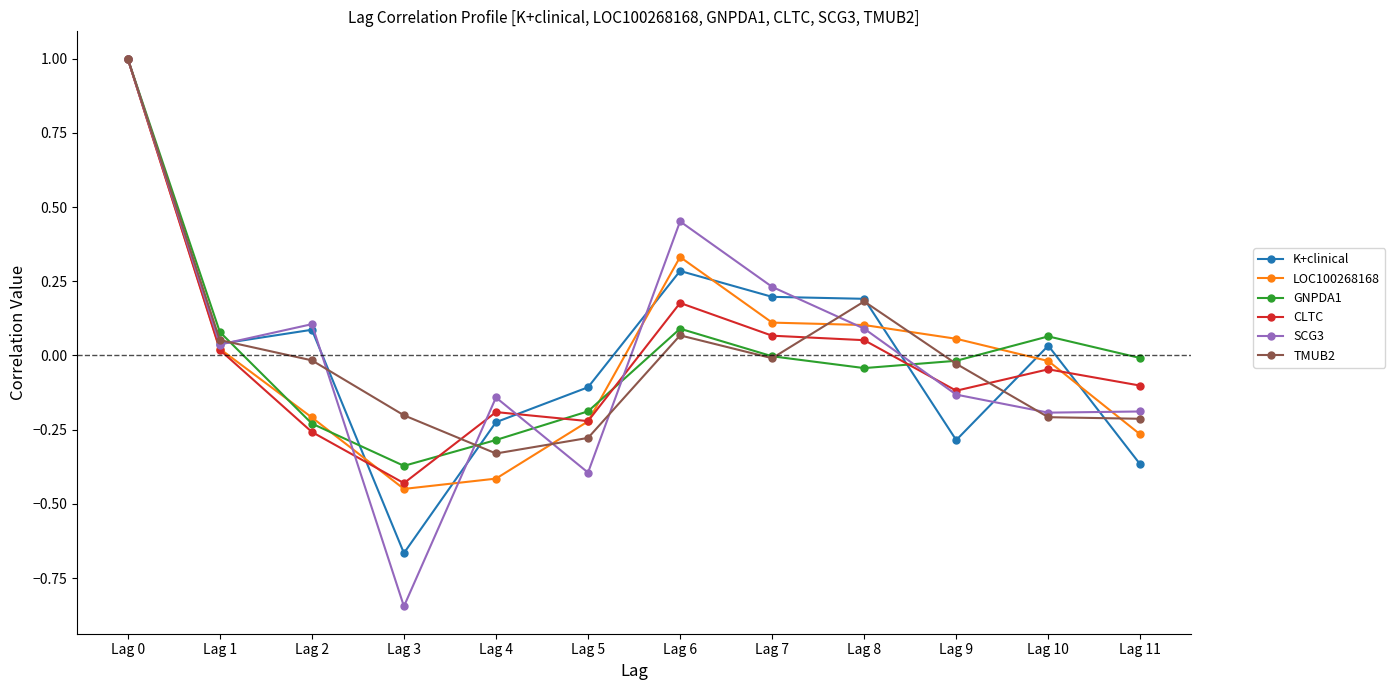

What are all the series names shown in the legend?

K+clinical, LOC100268168, GNPDA1, CLTC, SCG3, TMUB2